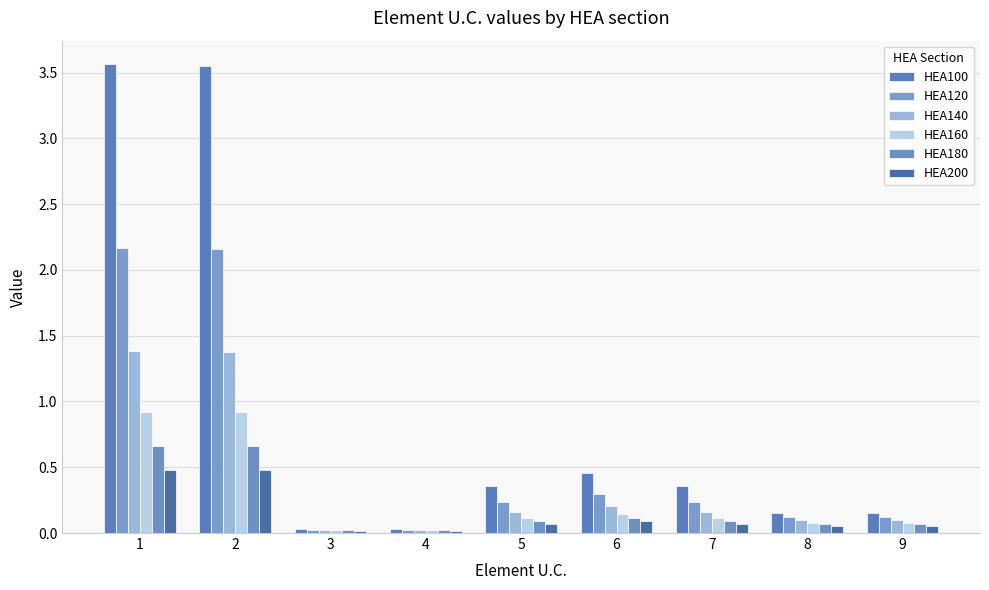

Which series has the widest spread of values?

HEA100